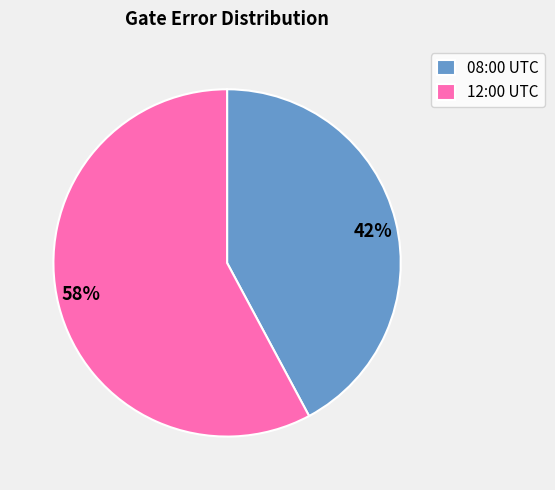

To the nearest percent, what is the difference between the largest and smallest slice percentages?

16%